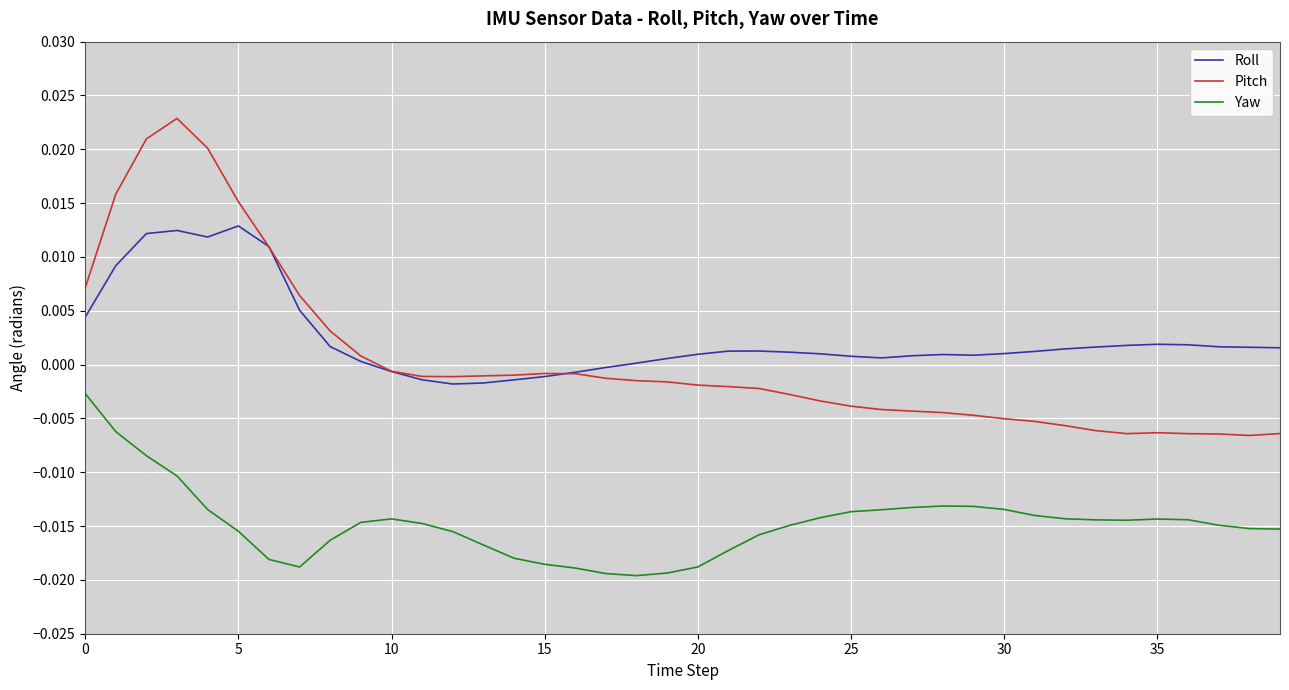

List the series in order of their peak value, lowest first.

Yaw, Roll, Pitch